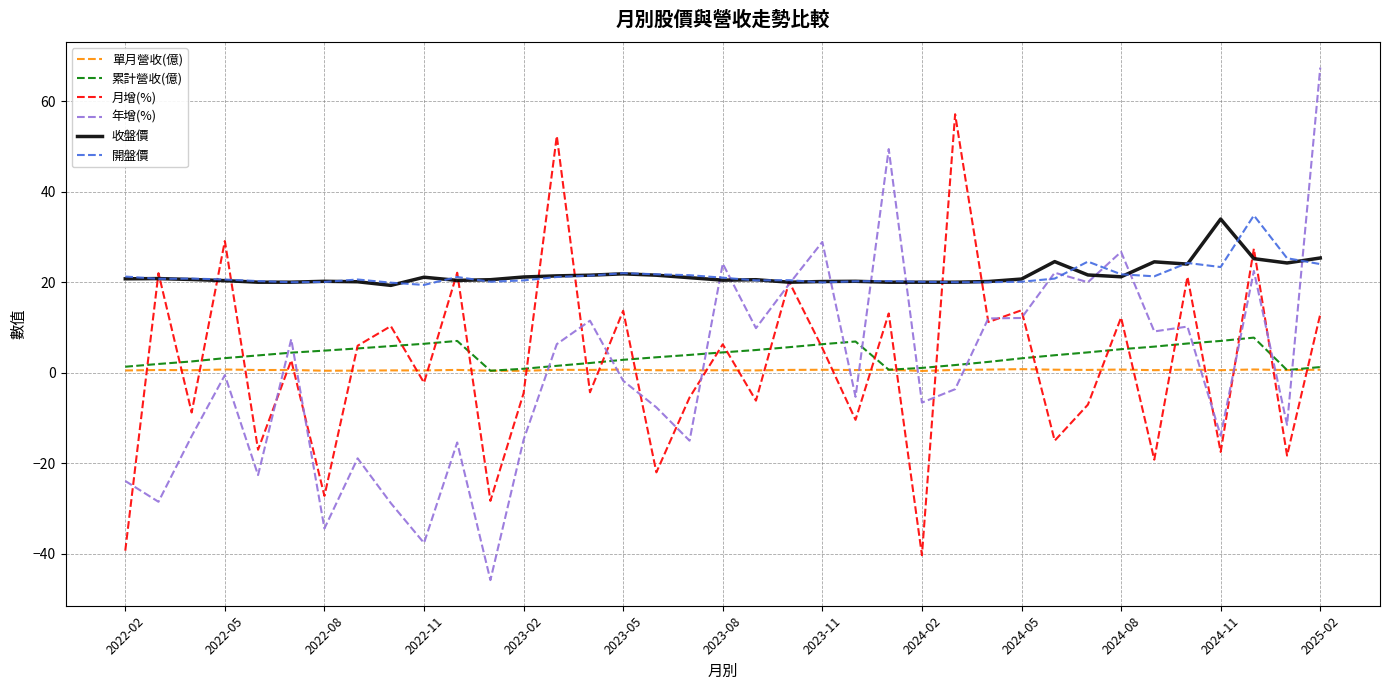

Which series has the largest range (max minus min)?

年增(%)